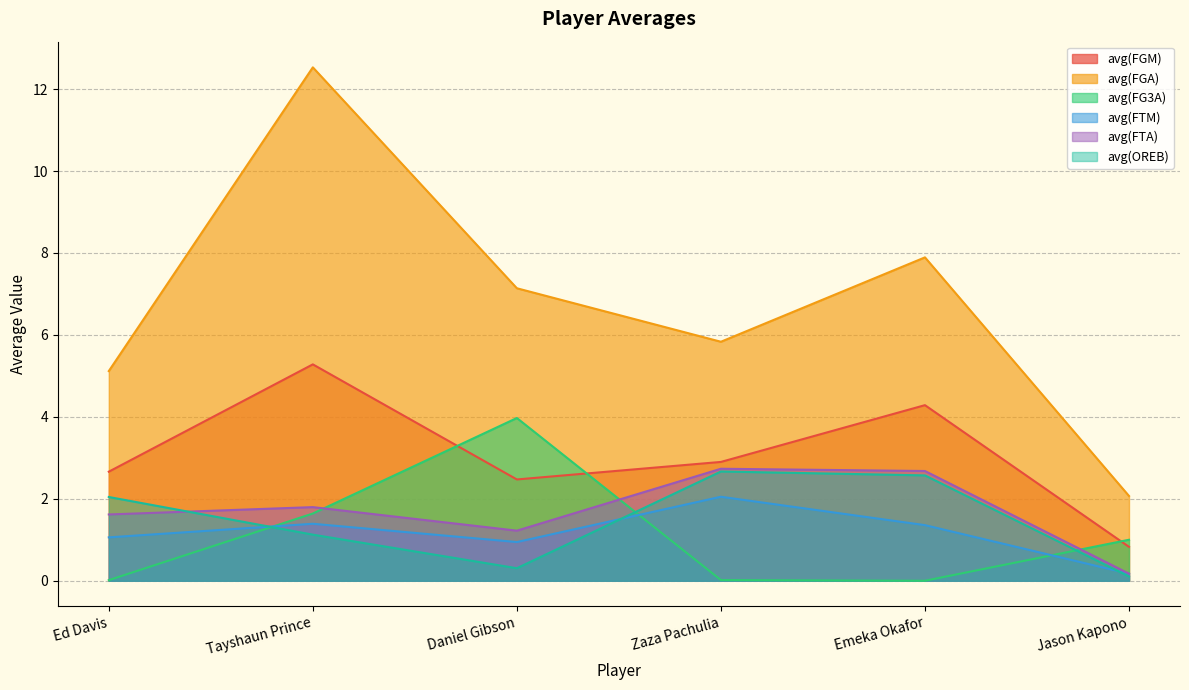

Rank the series at Jason Kapono from lowest to highest value.

avg(OREB), avg(FTM), avg(FTA), avg(FGM), avg(FG3A), avg(FGA)